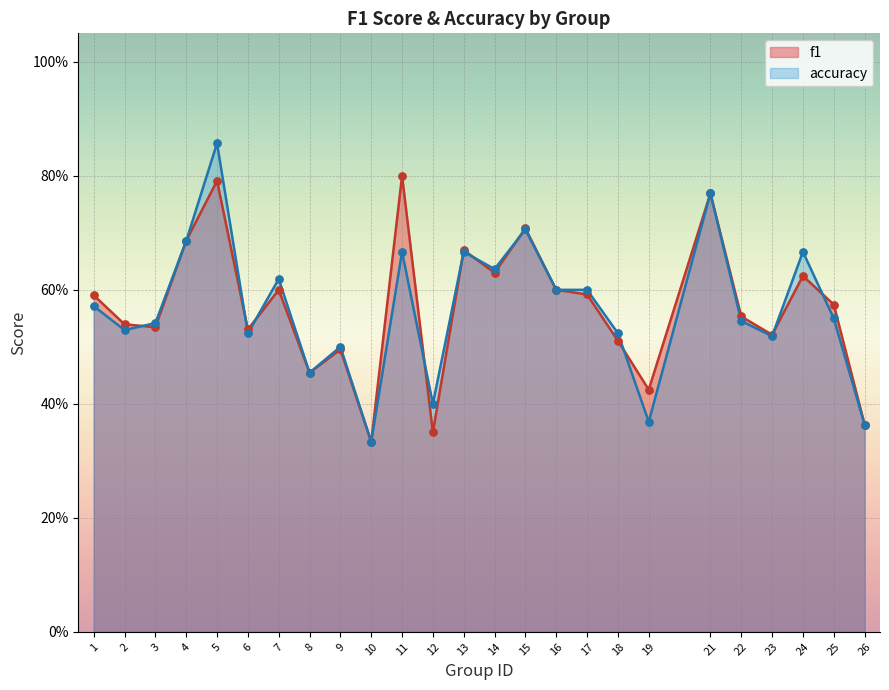

Is the value of f1 at 17 greater than the value of accuracy at 6?

Yes